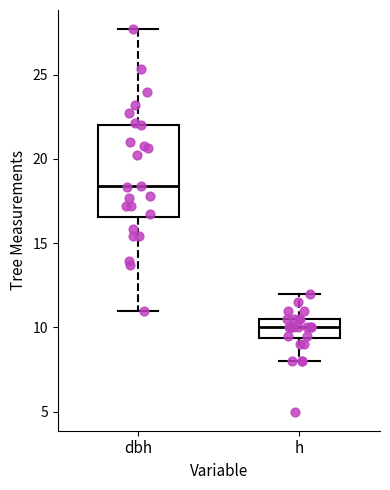

Reading left to right, read every box against the y-axis: the position of its median line, the range the box covers, and the ends of its whiskers. The values are not printed on the chart, so give them approximately, as read against the axis.

dbh: median 18.5, box 16.5 to 22.0, whiskers 11.0 to 27.5
h: median 10.0, box 9.5 to 10.5, whiskers 8.0 to 12.0